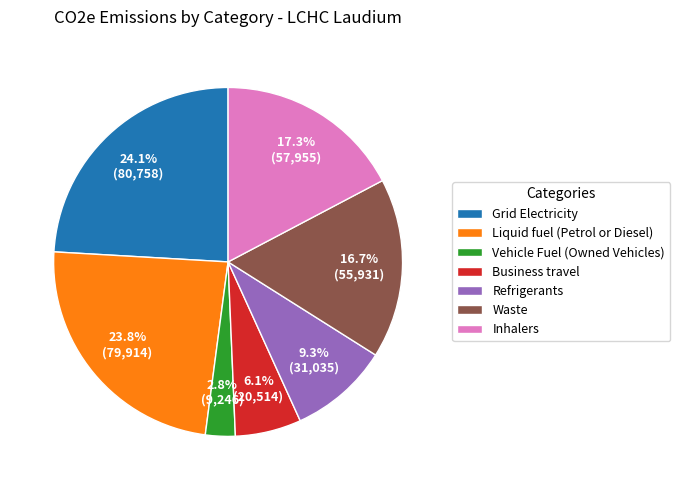

Is it true that Waste is 17% of the pie?

True